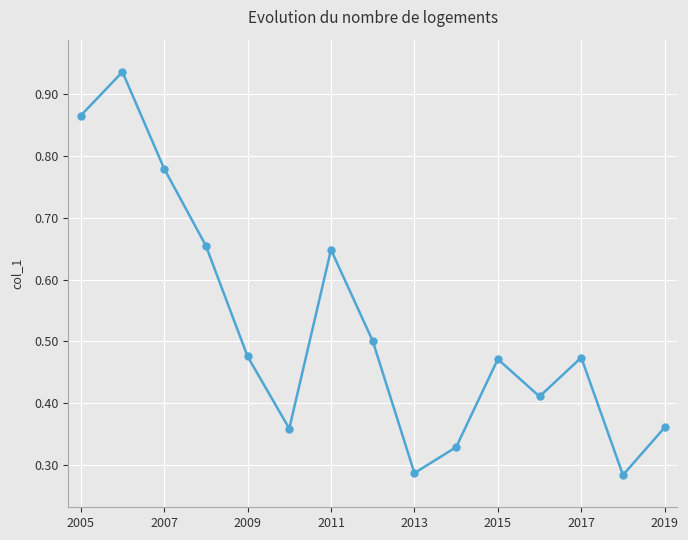

How many points are higher than both their immediate neighbors (excluding endpoints)?

4